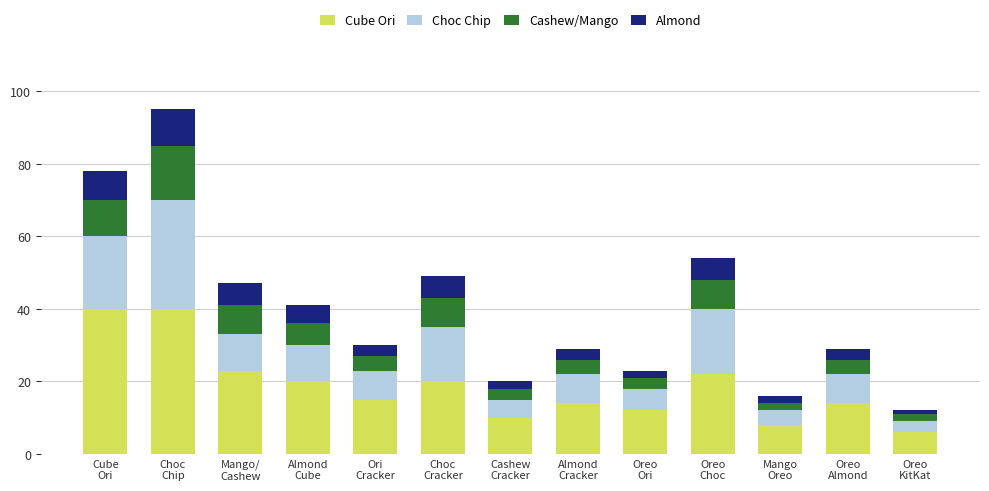

What is the lowest value of the Cube Ori series?

6